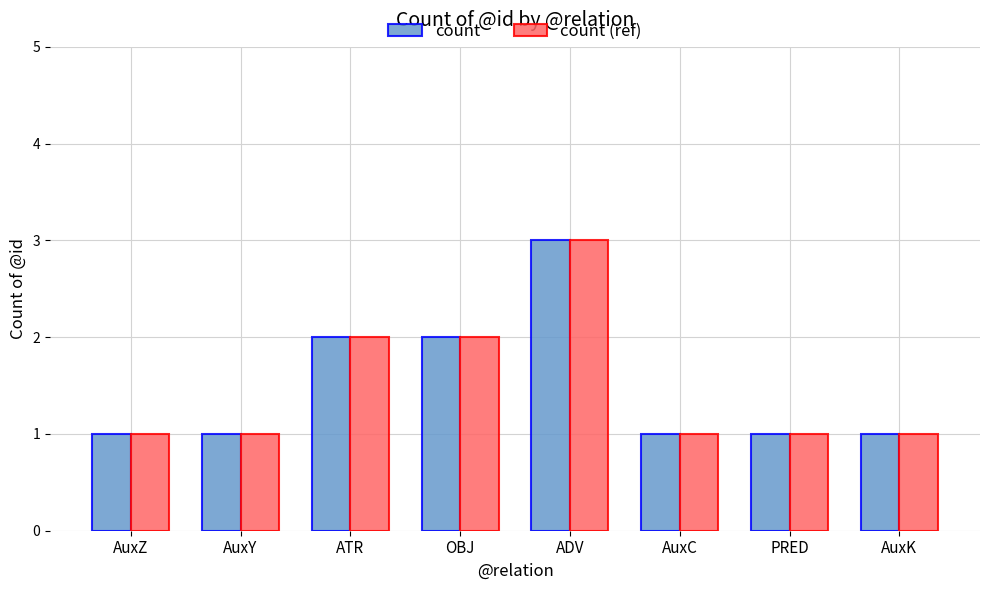

How many bars are there in each group?

2